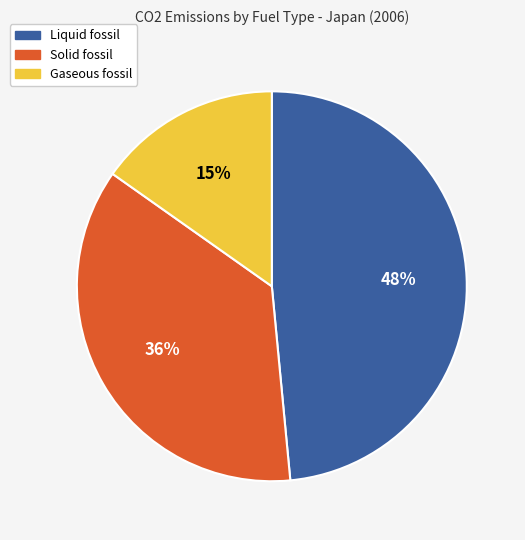

Which has a higher value, Liquid fossil or Solid fossil?

Liquid fossil